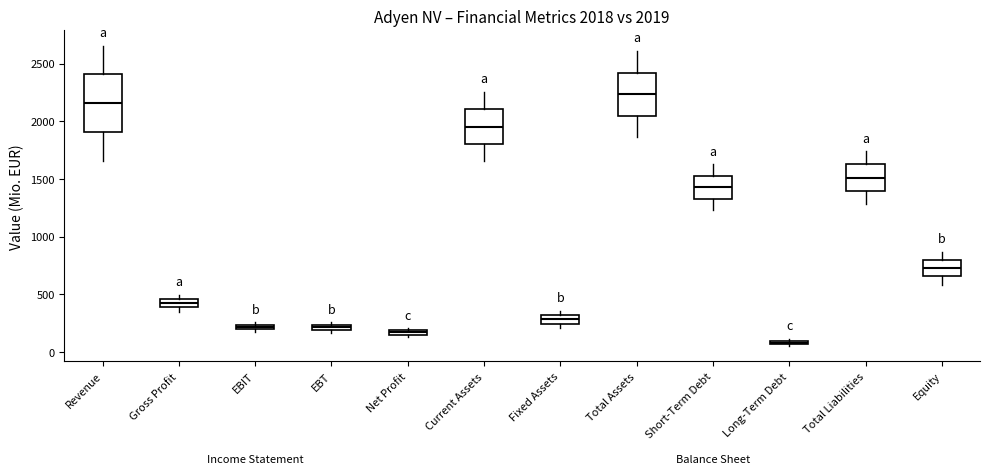

Comparing the boxes themselves (not the whiskers), which one is the tallest?

Revenue